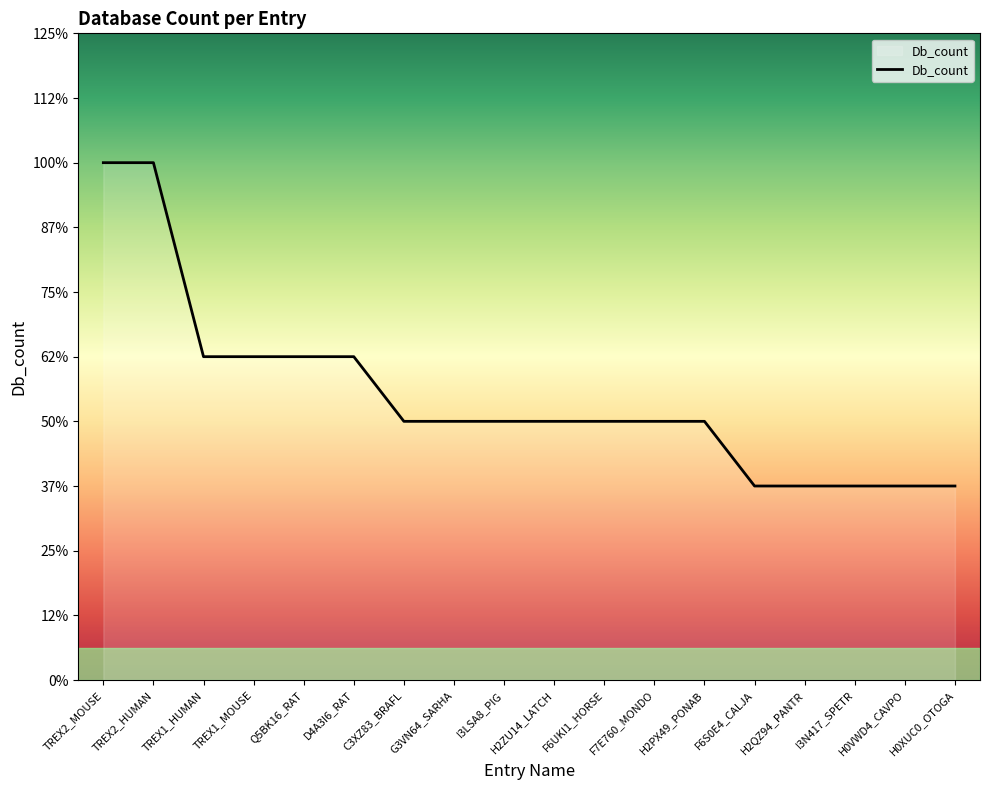

Is this an area chart (filled region under the line)?

Yes